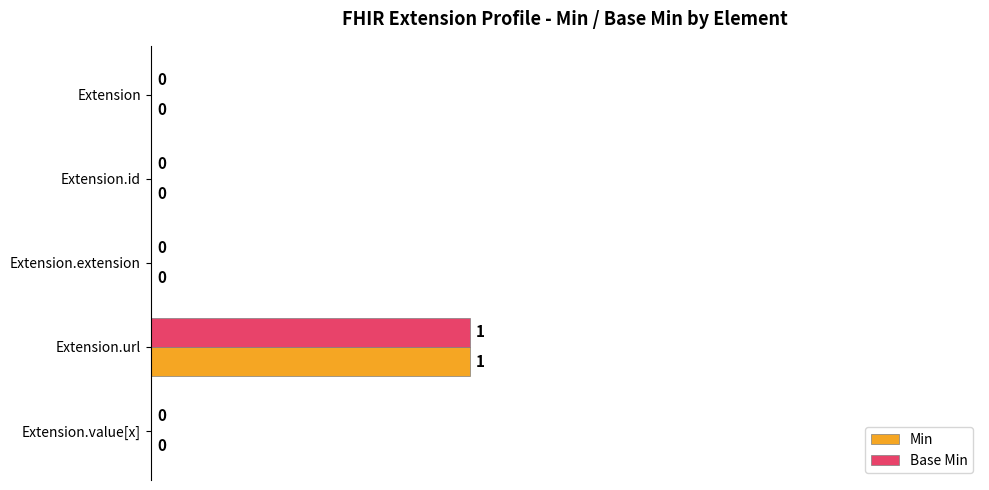

How many Min values are between 0 and 1?

5